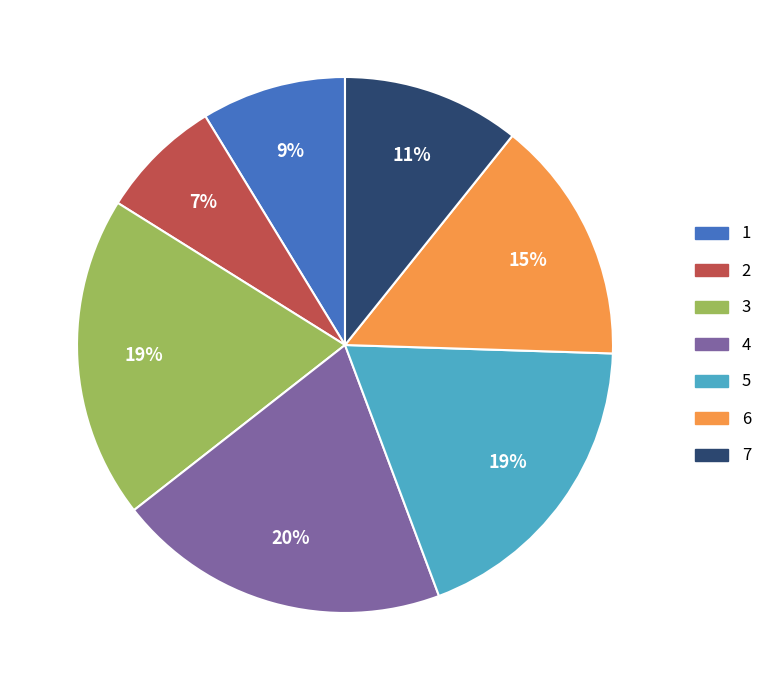

True or false: 7 accounts for 1% of the total.

False